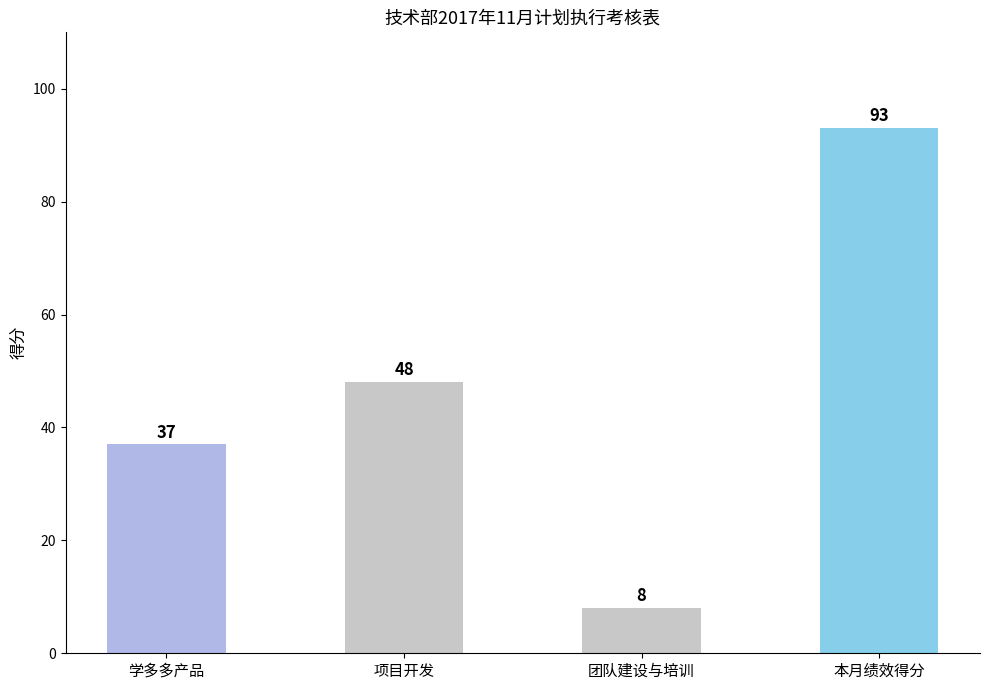

List the labels in order of value, largest first.

本月绩效得分, 项目开发, 学多多产品, 团队建设与培训